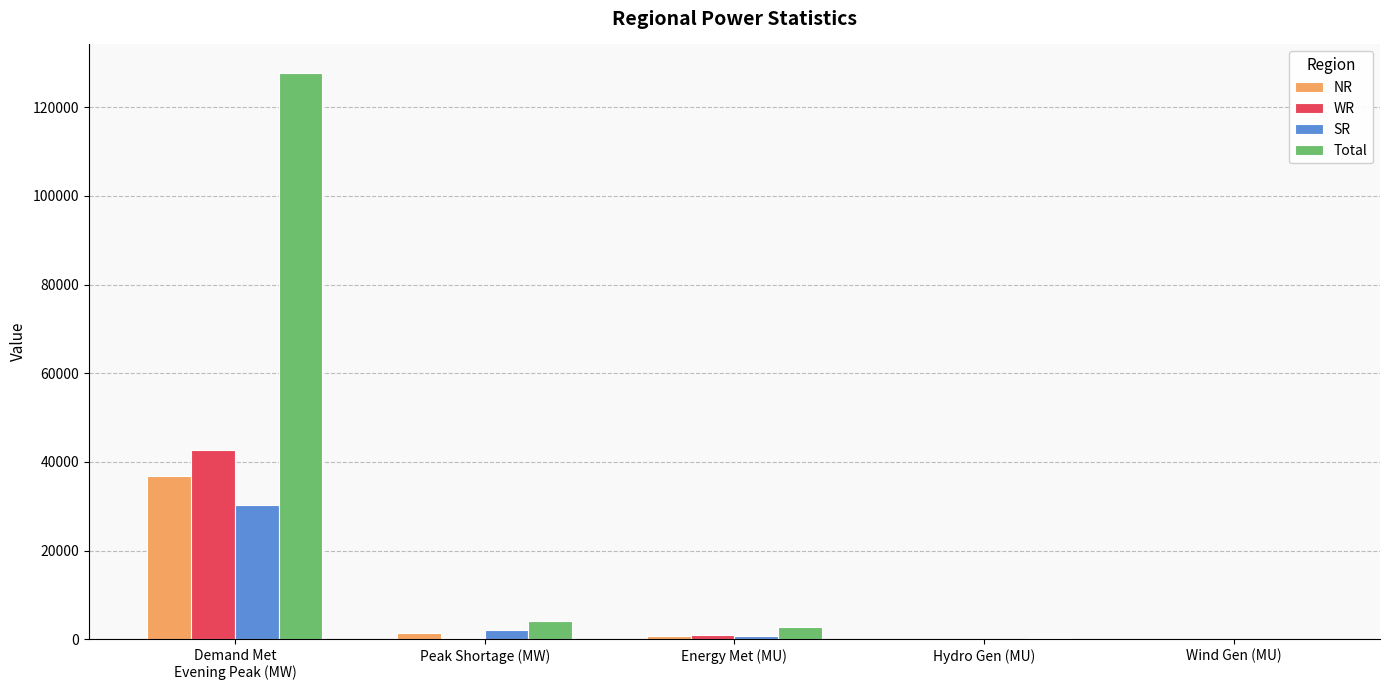

What is the sum of all SR values?

33110